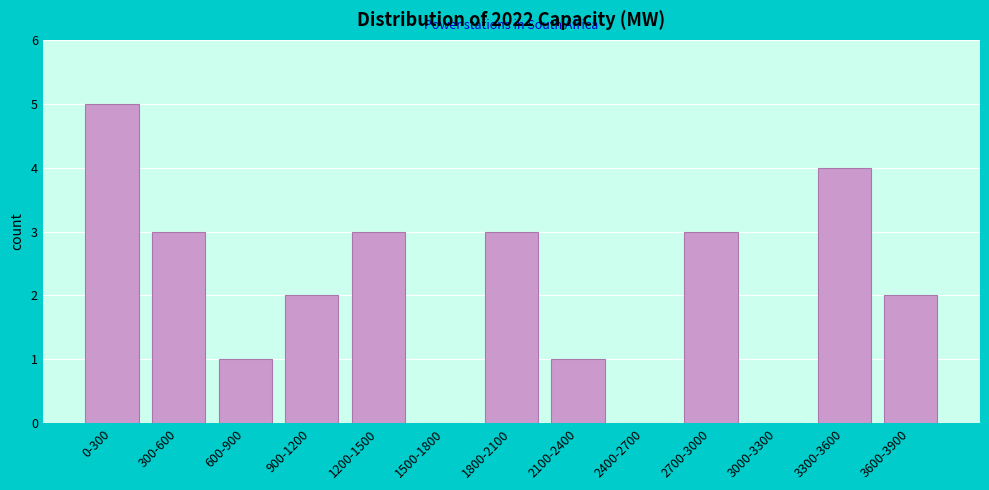

Reading left to right, transcribe all the data shown in this chart.

0-300=5	300-600=3	600-900=1	900-1200=2	1200-1500=3	1500-1800=0	1800-2100=3	2100-2400=1	2400-2700=0	2700-3000=3	3000-3300=0	3300-3600=4	3600-3900=2